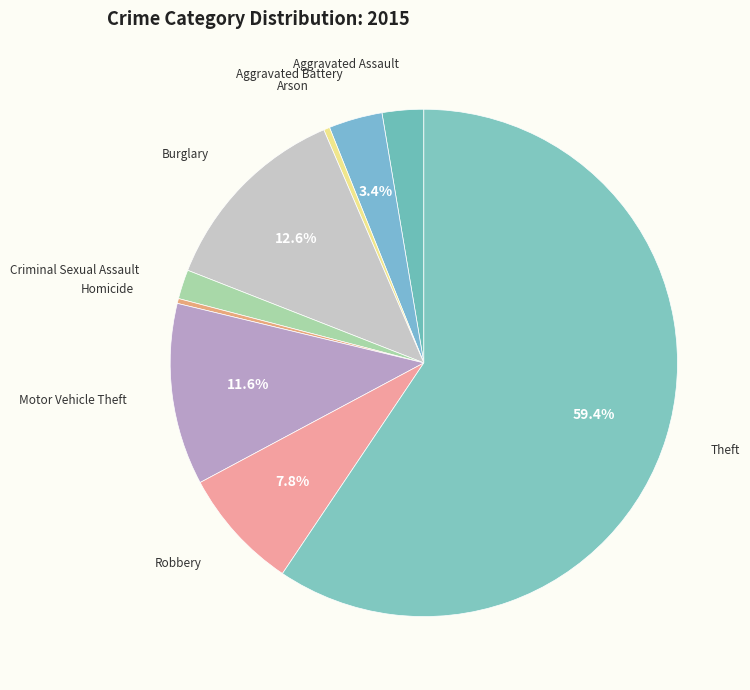

True or false: Motor Vehicle Theft accounts for 12% of the total.

True